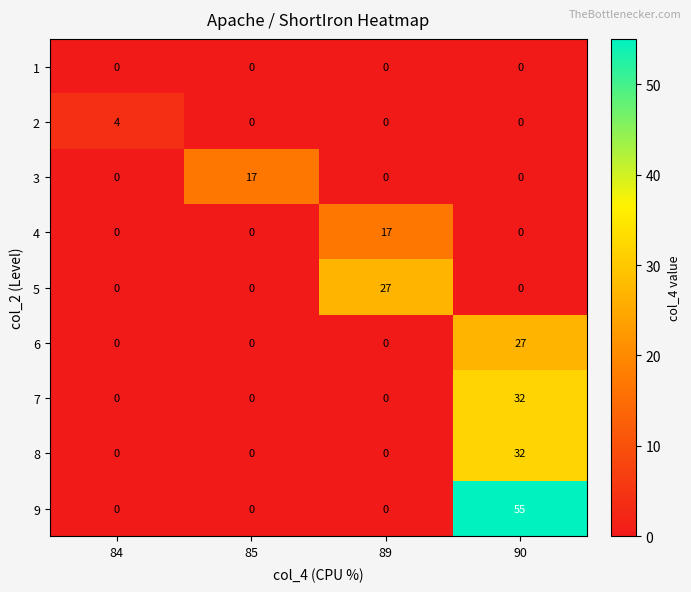

Which series has the largest range (max minus min)?

9